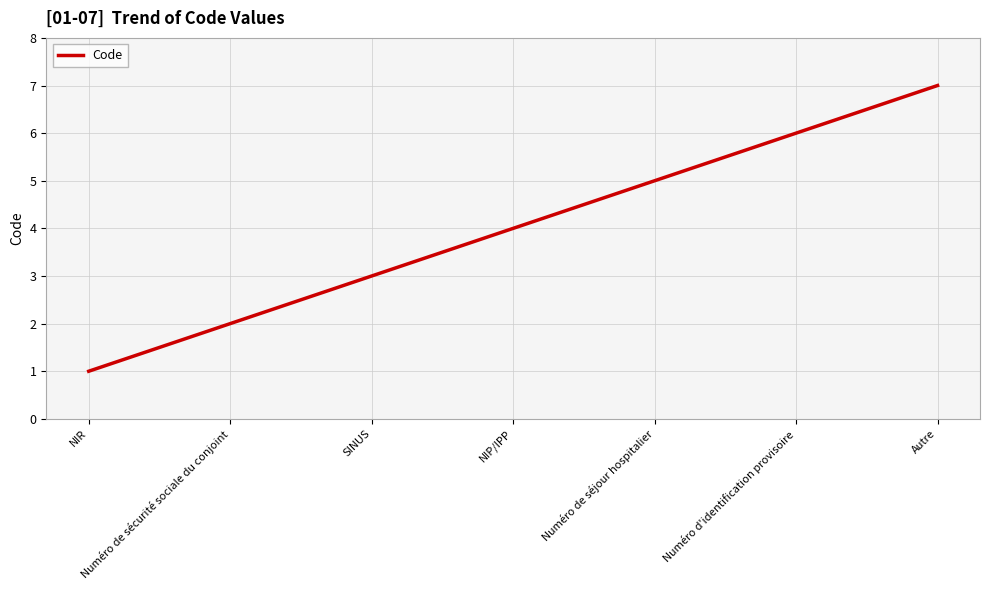

What is the maximum value shown in the chart?

7.0